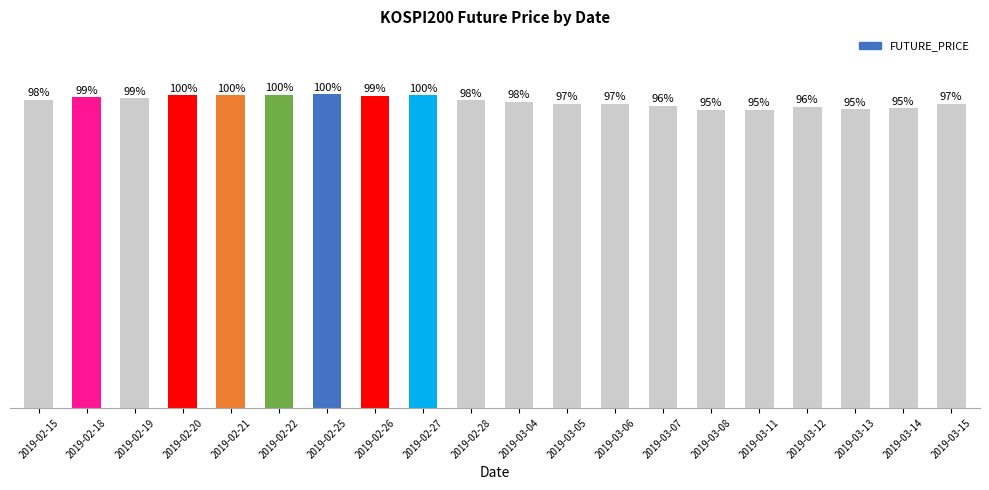

Between 2019-03-06 and 2019-02-26, which is larger?

2019-02-26